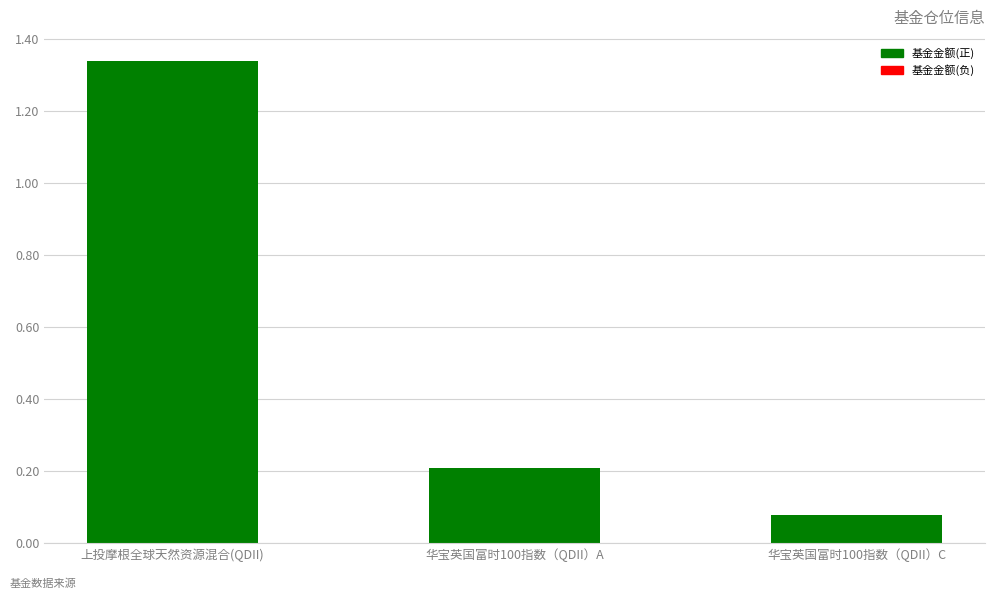

At which label is the value closest to 0?

华宝英国富时100指数（QDII）C